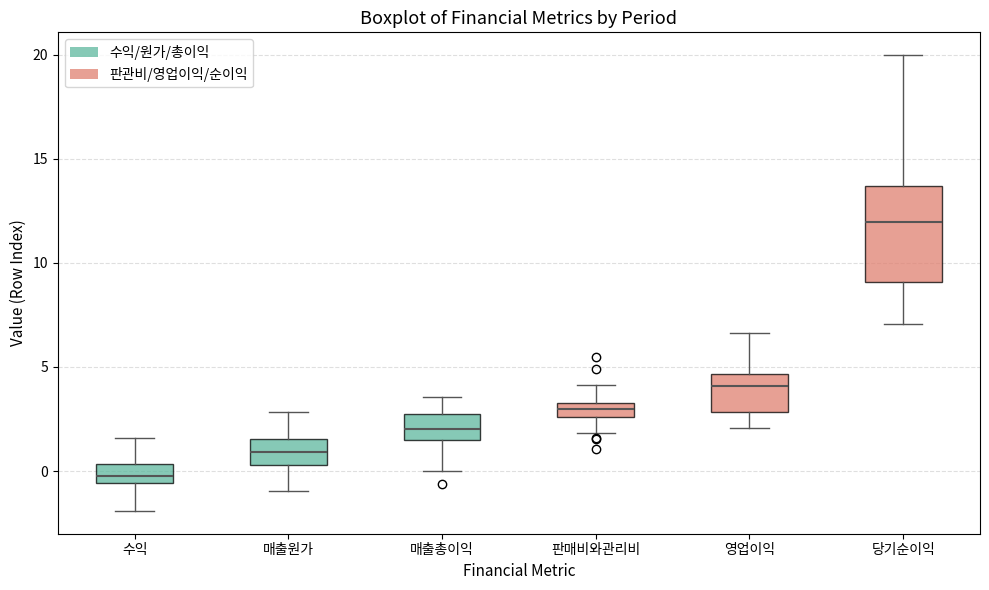

Which box is the tallest, from its lower edge to its upper edge?

당기순이익